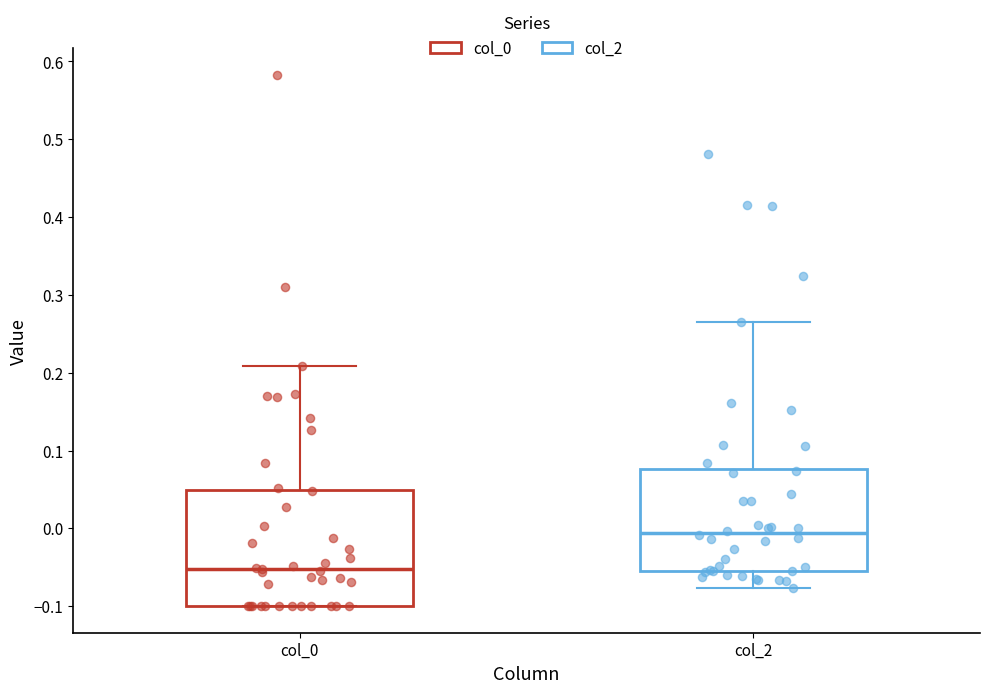

Which box's median line is the highest?

col_2